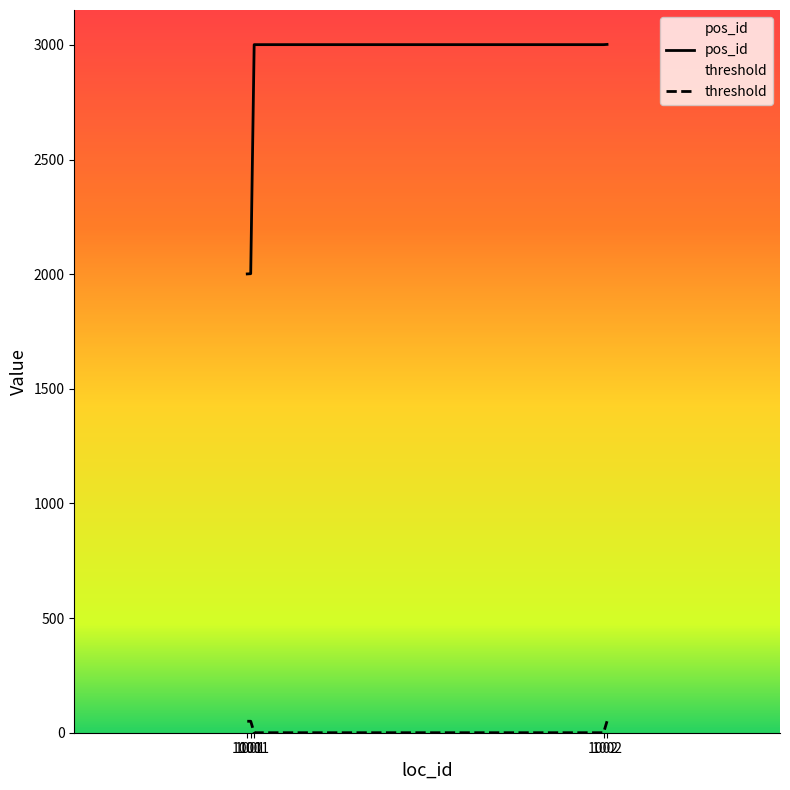

At how many categories does at least one series exceed 1703?

5